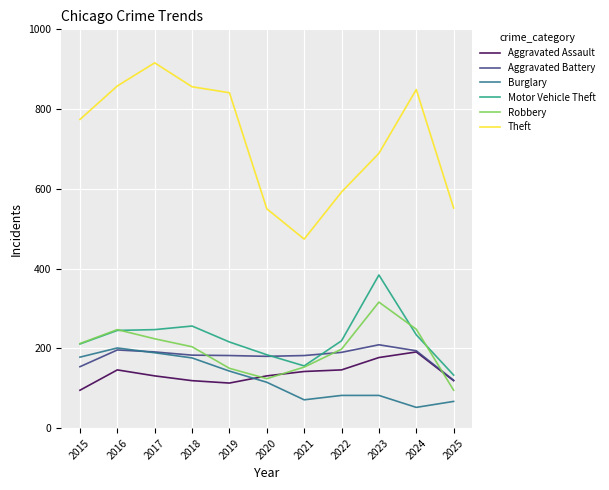

What is the difference between the highest and lowest values at 2020?

435